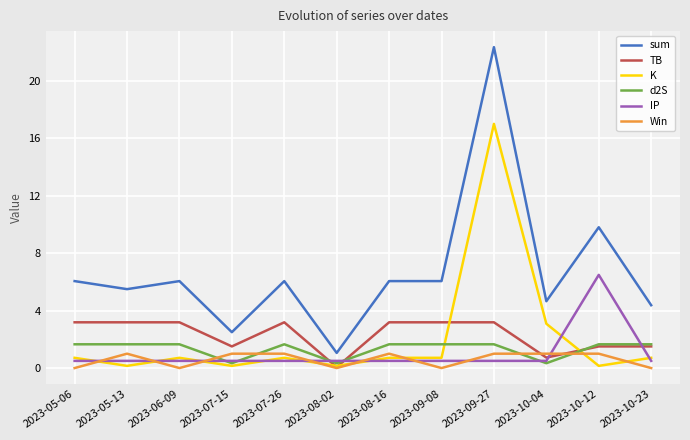

How many times do TB and IP cross each other?

4